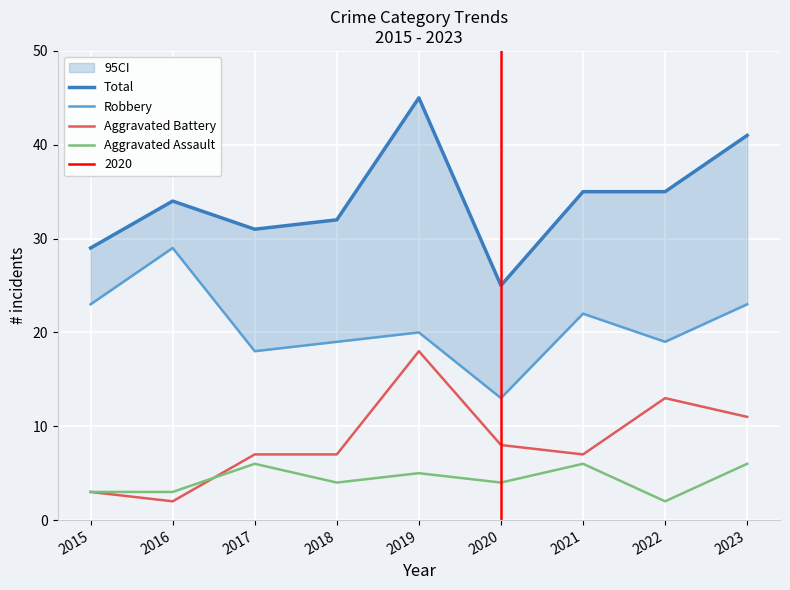

Is the value of Aggravated Battery at 2020 greater than the value of Aggravated Assault at 2020?

Yes